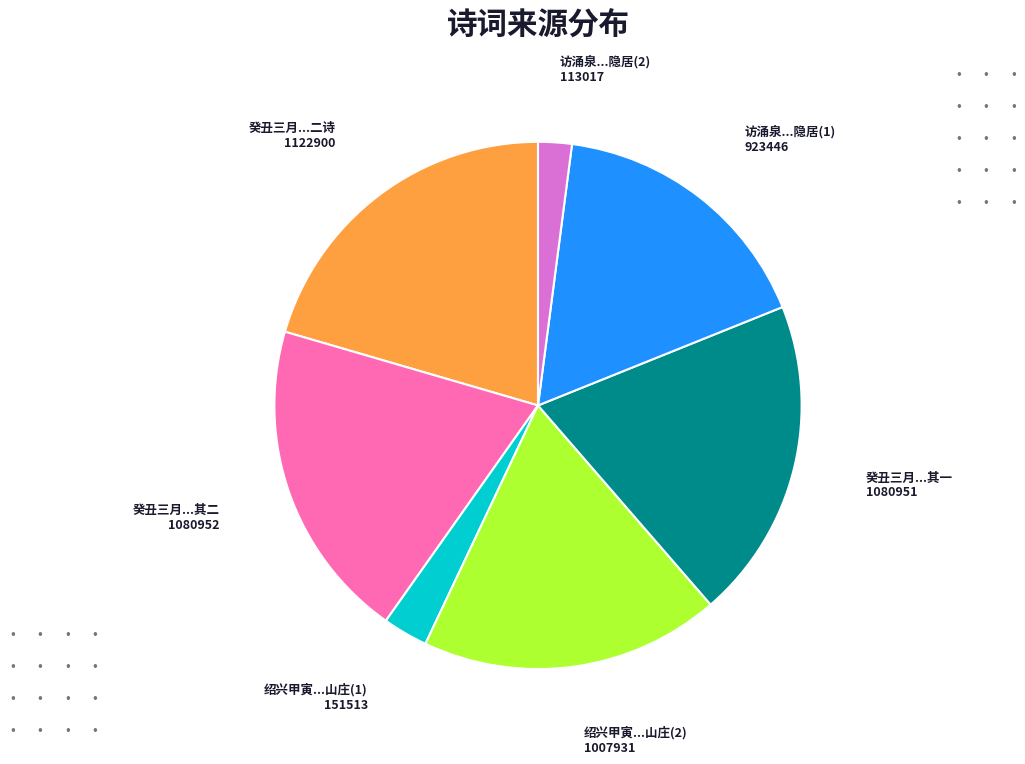

How many segments does this pie chart have?

7